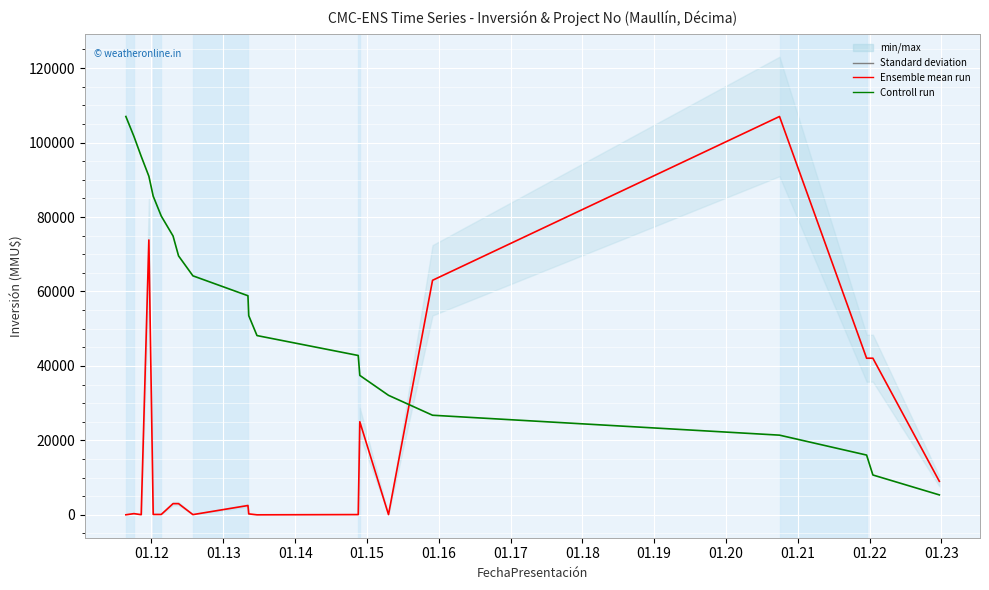

True or false: Inversión(MMU$) has a value of 60001 at 01.14.

False